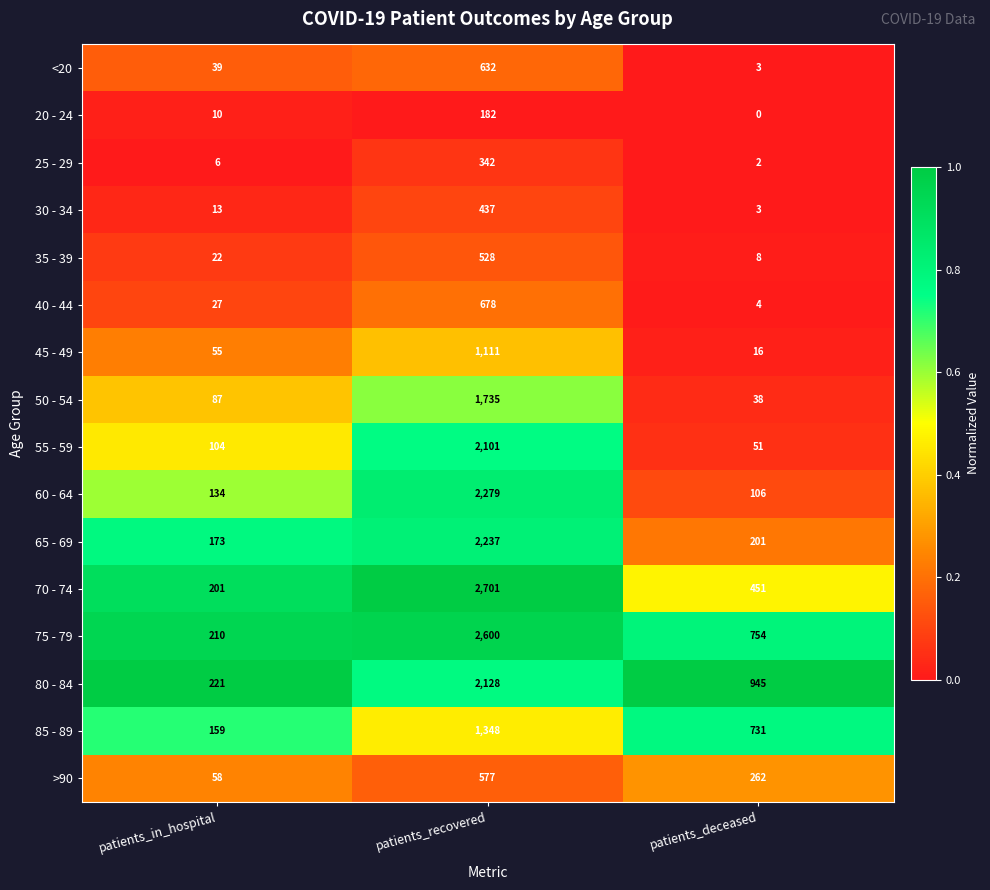

Which series has the largest range (max minus min)?

70 - 74